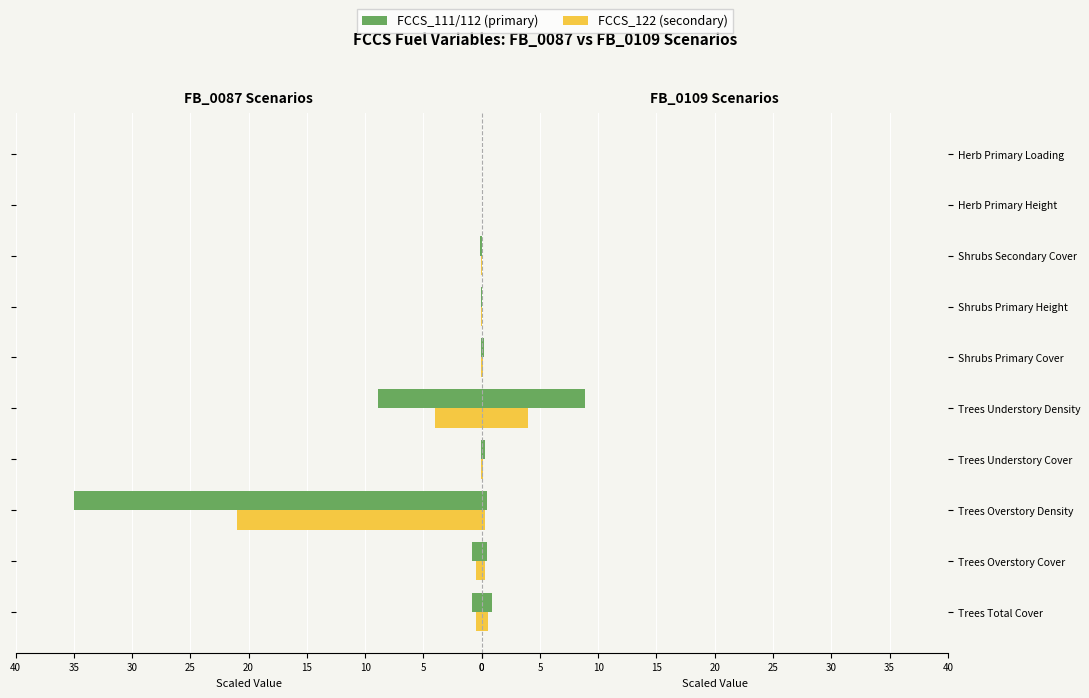

How many categories are shown in the chart?

10